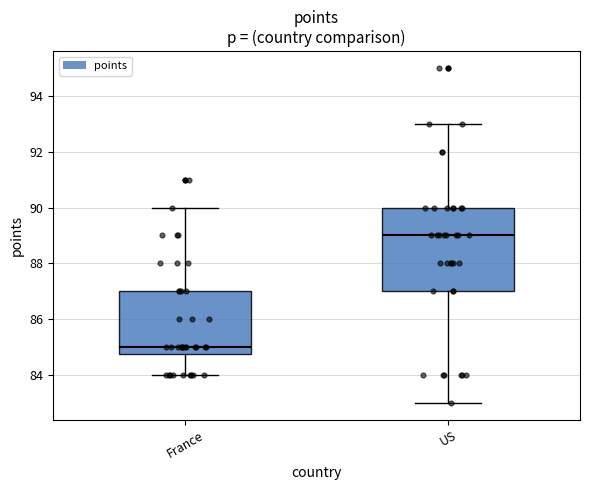

Reading left to right, transcribe this box plot: for each box, give where its median line is, the range the box spans, and where its two whiskers end, as read against the y-axis. The values are not printed on the chart, so give them approximately, as read against the axis.

France: median 85.0, box 84.8 to 87.0, whiskers 84.0 to 90.0
US: median 89.0, box 87.0 to 90.0, whiskers 83.0 to 93.0